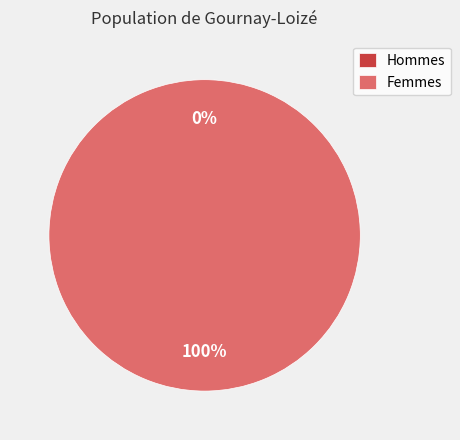

Is the sum of 1646247758 and 1662123845 greater than half?

Yes